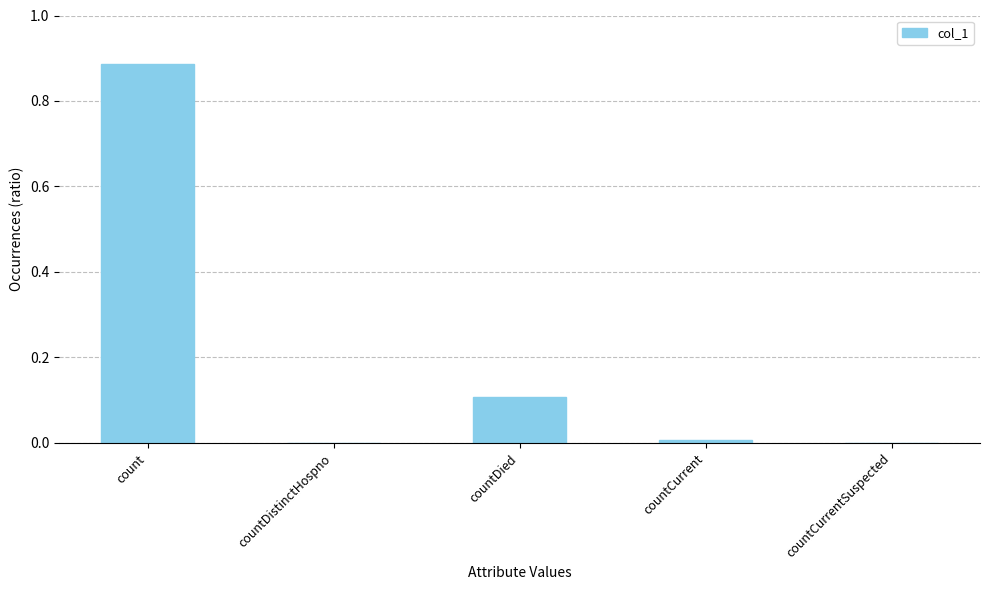

The value at countCurrentSuspected is -0.5. True or false?

False